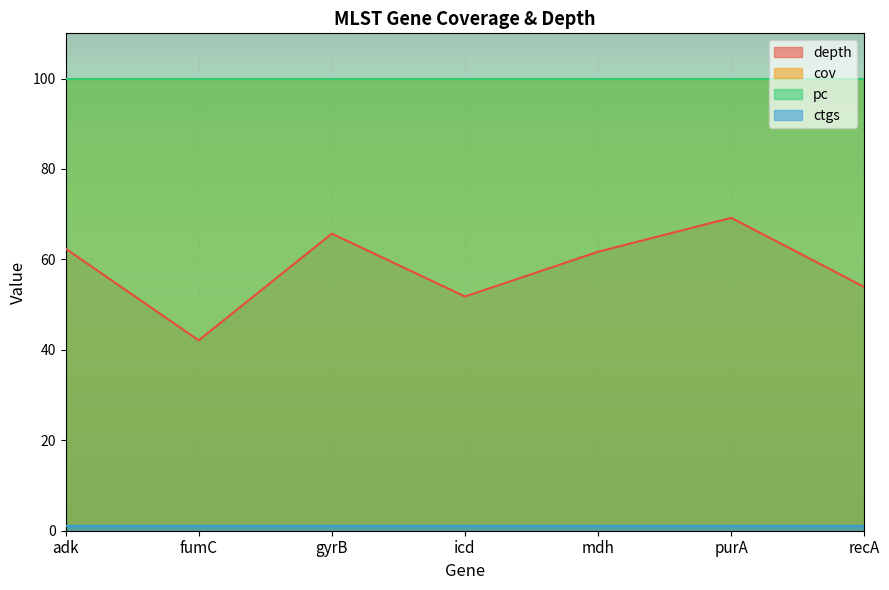

Rank the categories by depth value from highest to lowest.

purA, gyrB, adk, mdh, recA, icd, fumC